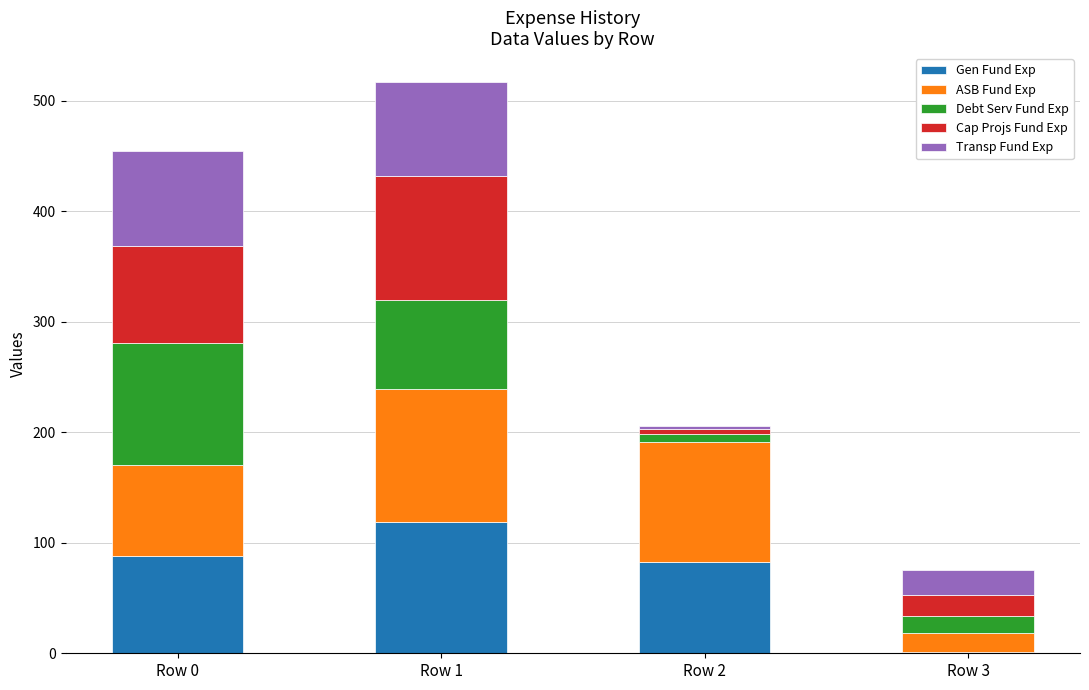

At which category is the sum across all series the highest?

Row 1